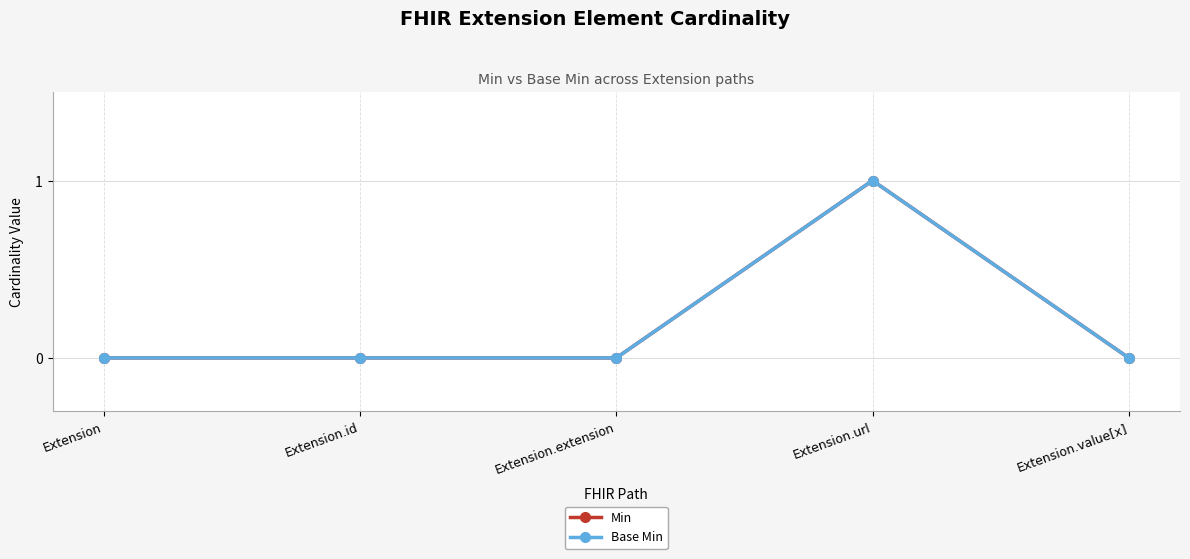

The value of Min at Extension.id is 0. True or false?

True